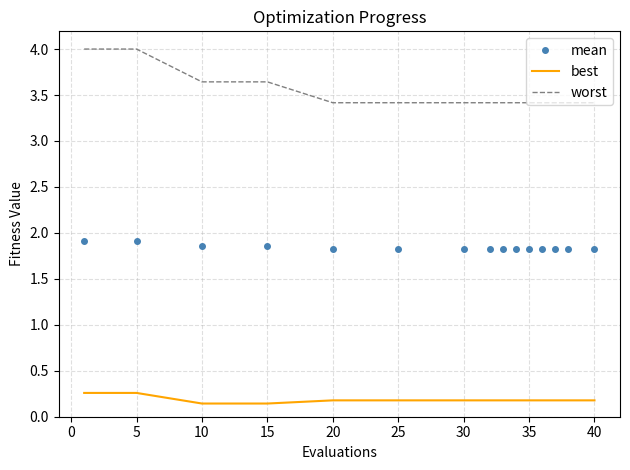

What is the minimum value for mean?

1.8